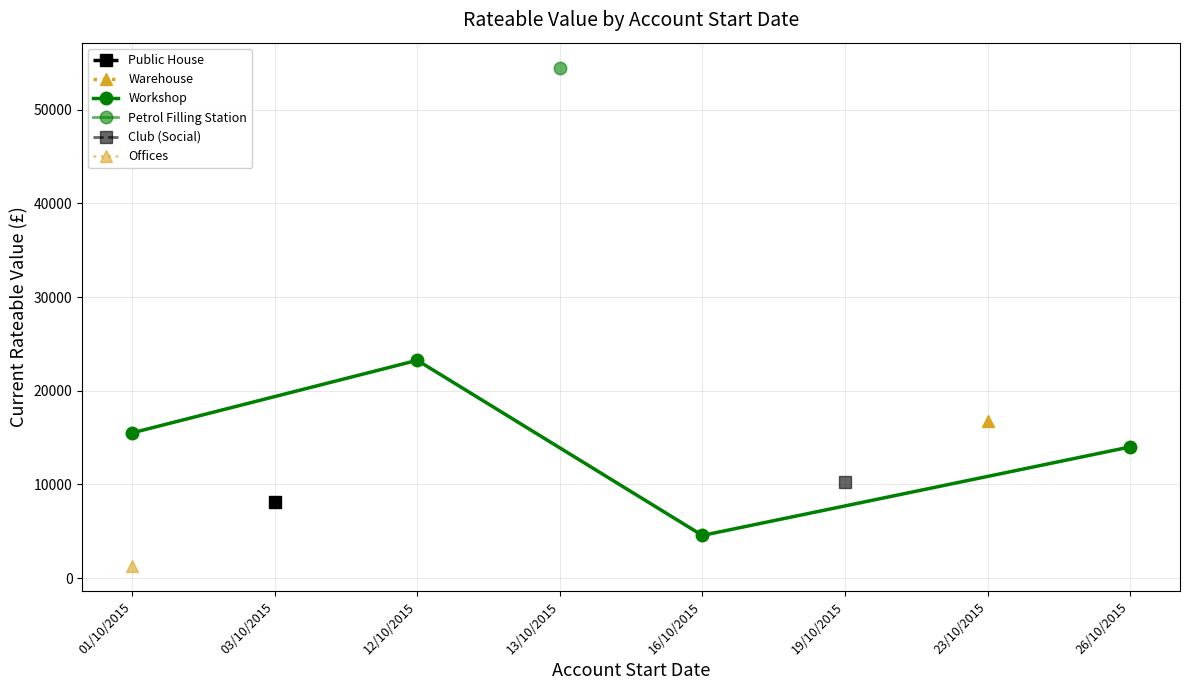

True or false: the data shows 5897 at 01/10/2015.

False